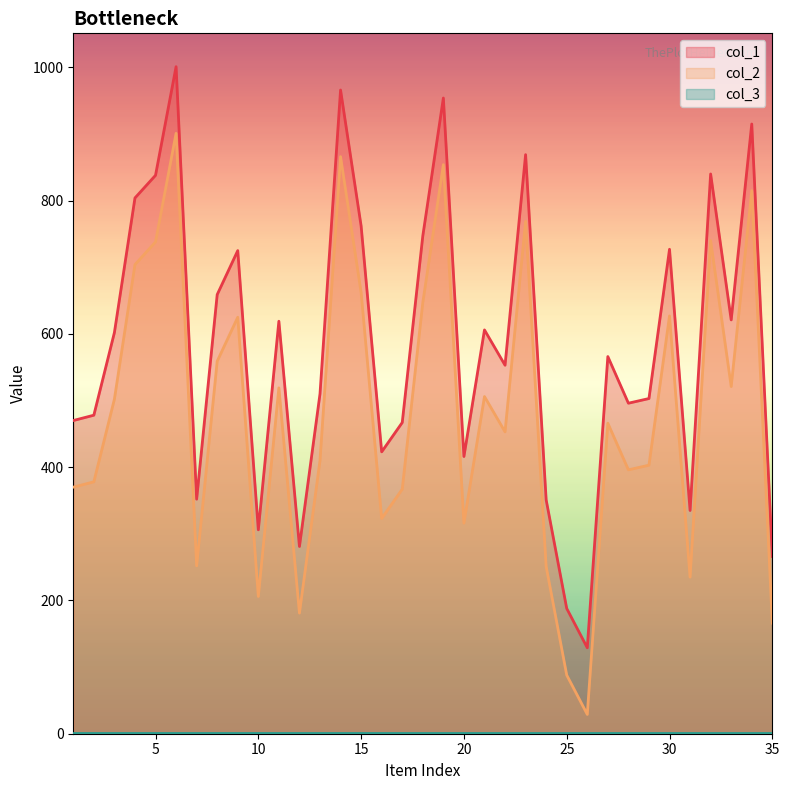

What is the average value of the col_2 series?

481